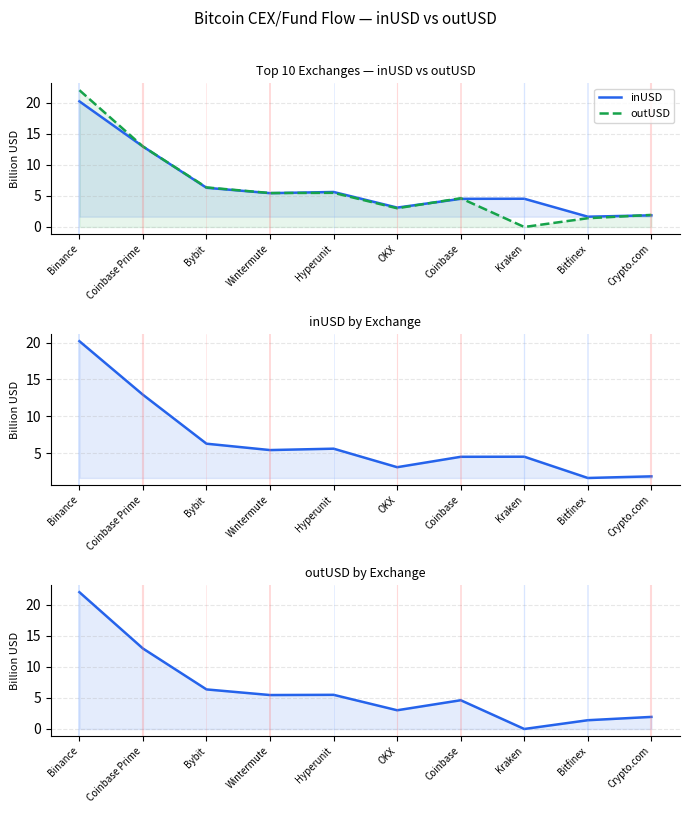

Which series has the largest total across all categories?

inUSD